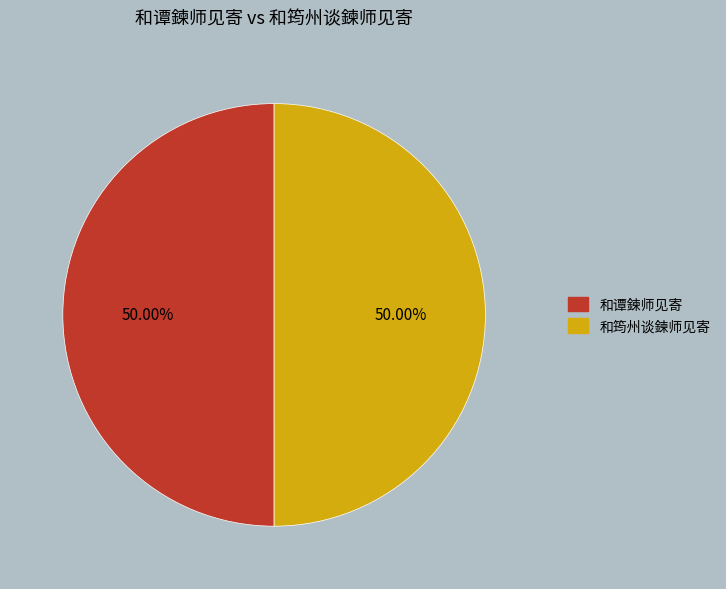

What is the ratio of the value at 和筠州谈鍊师见寄 to the value at 和谭鍊师见寄?

1.0